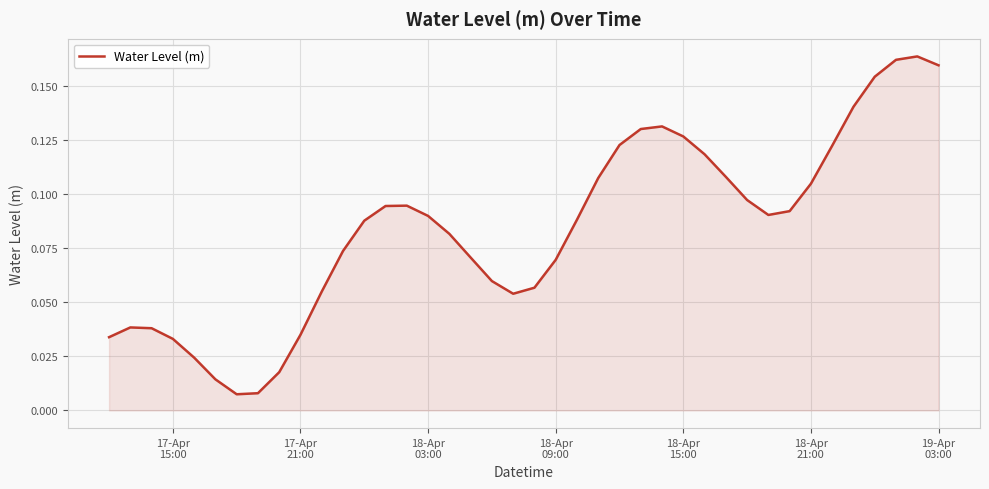

Does the chart display data point markers on the line(s)?

No